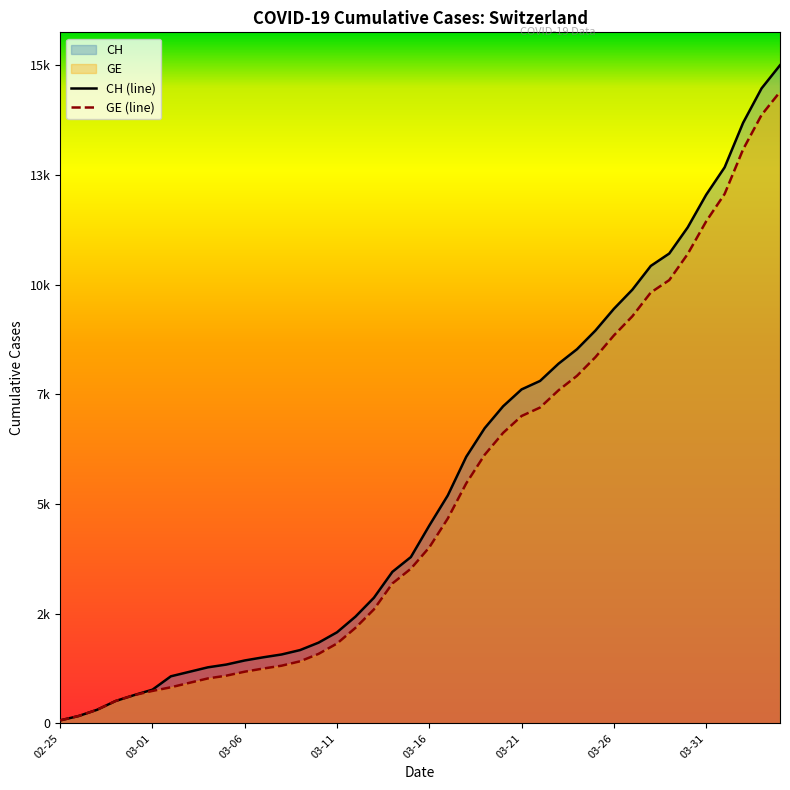

List the series in order of their peak value, lowest first.

GE (line), CH (line)